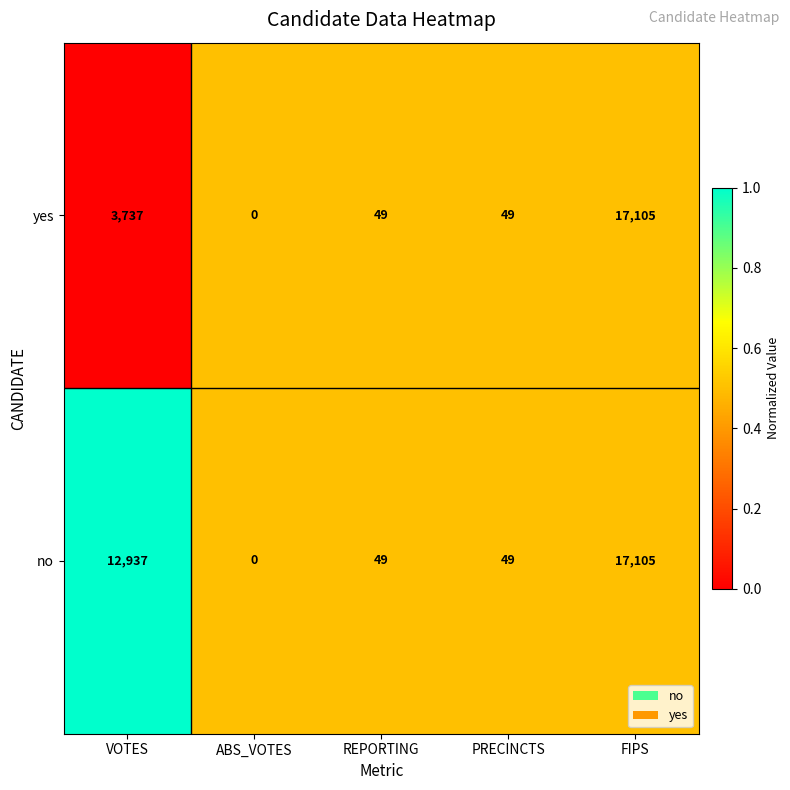

Where is yes nearest to the value 8552?

VOTES